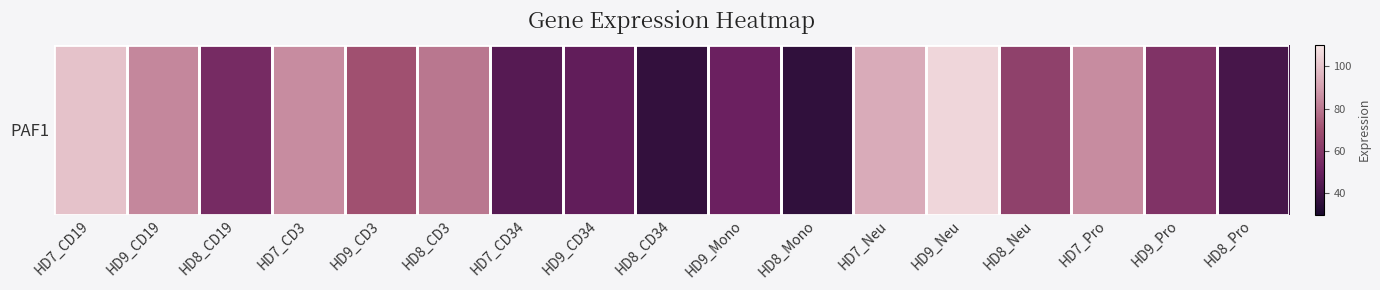

What is the greatest value displayed?

105.4